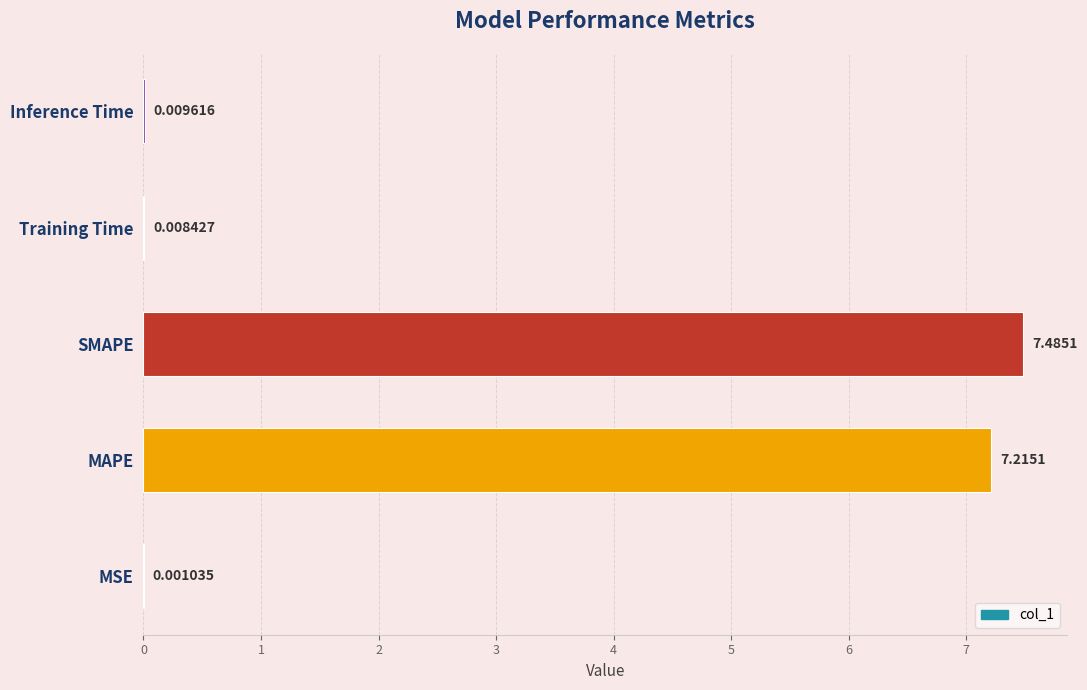

At which category does the chart reach its peak across all series?

SMAPE